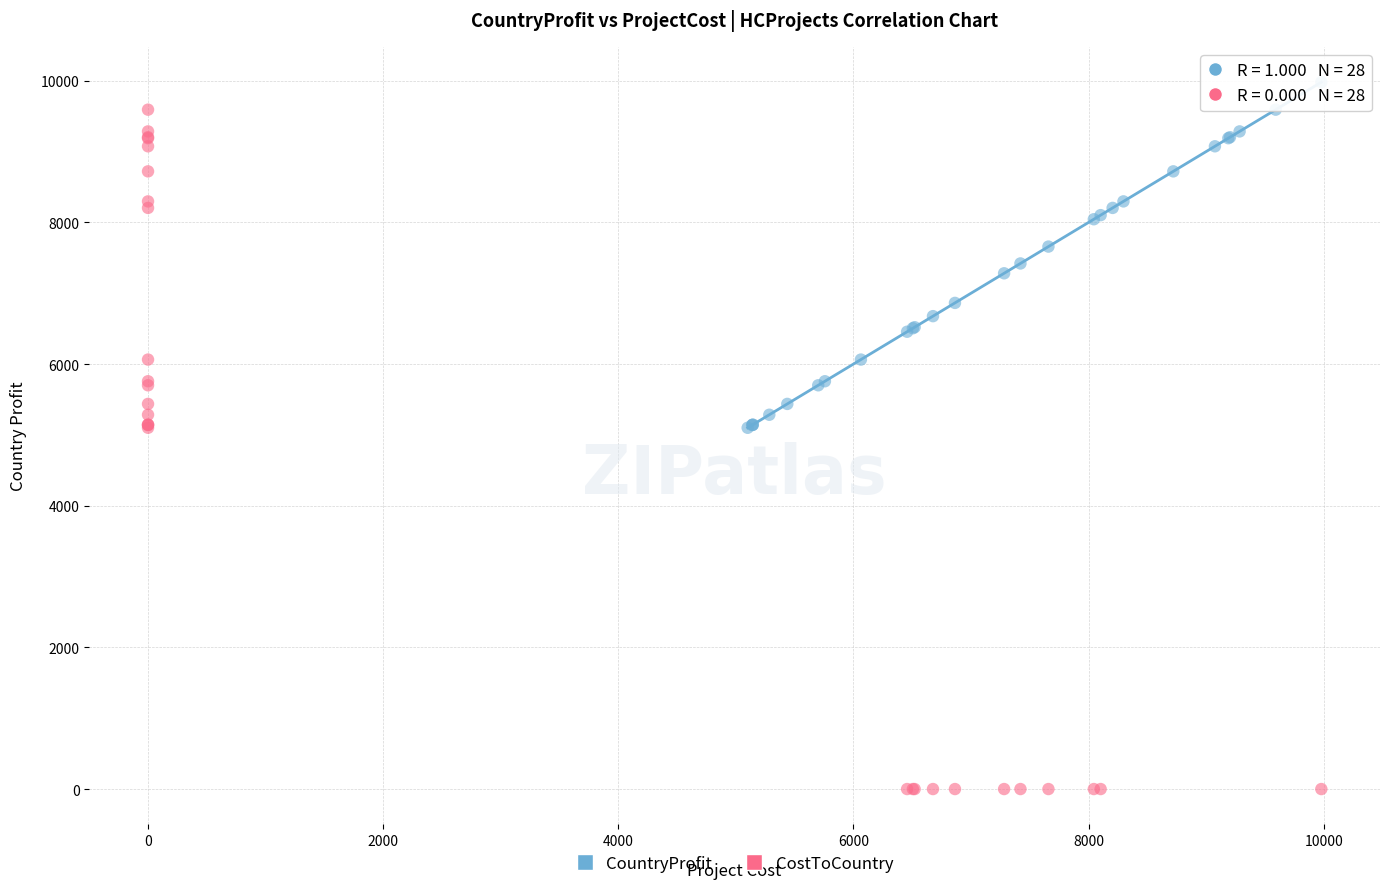

Which series has the widest spread of Y values?

CostToCountry